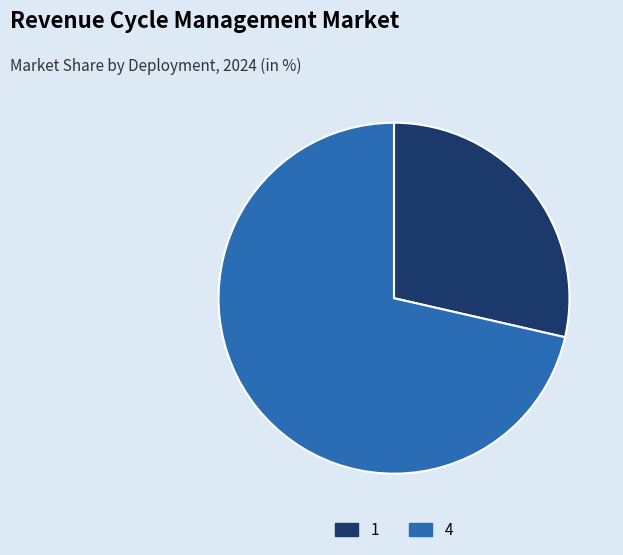

Which slice represents more than half of the pie?

4